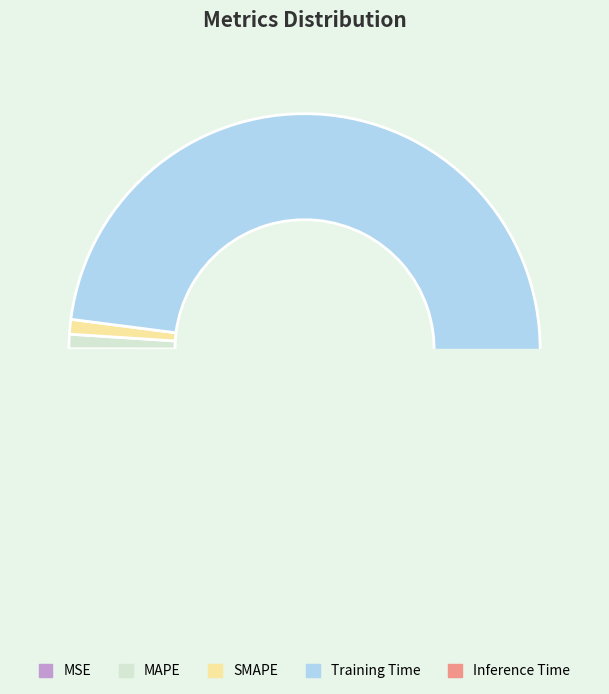

Is there a majority slice in this chart?

Yes